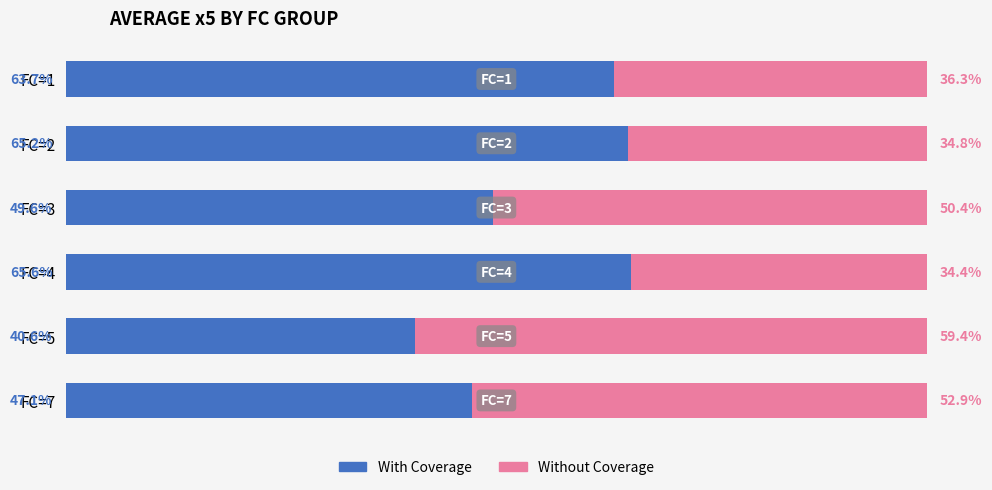

At which label does With Coverage reach its peak?

FC=4